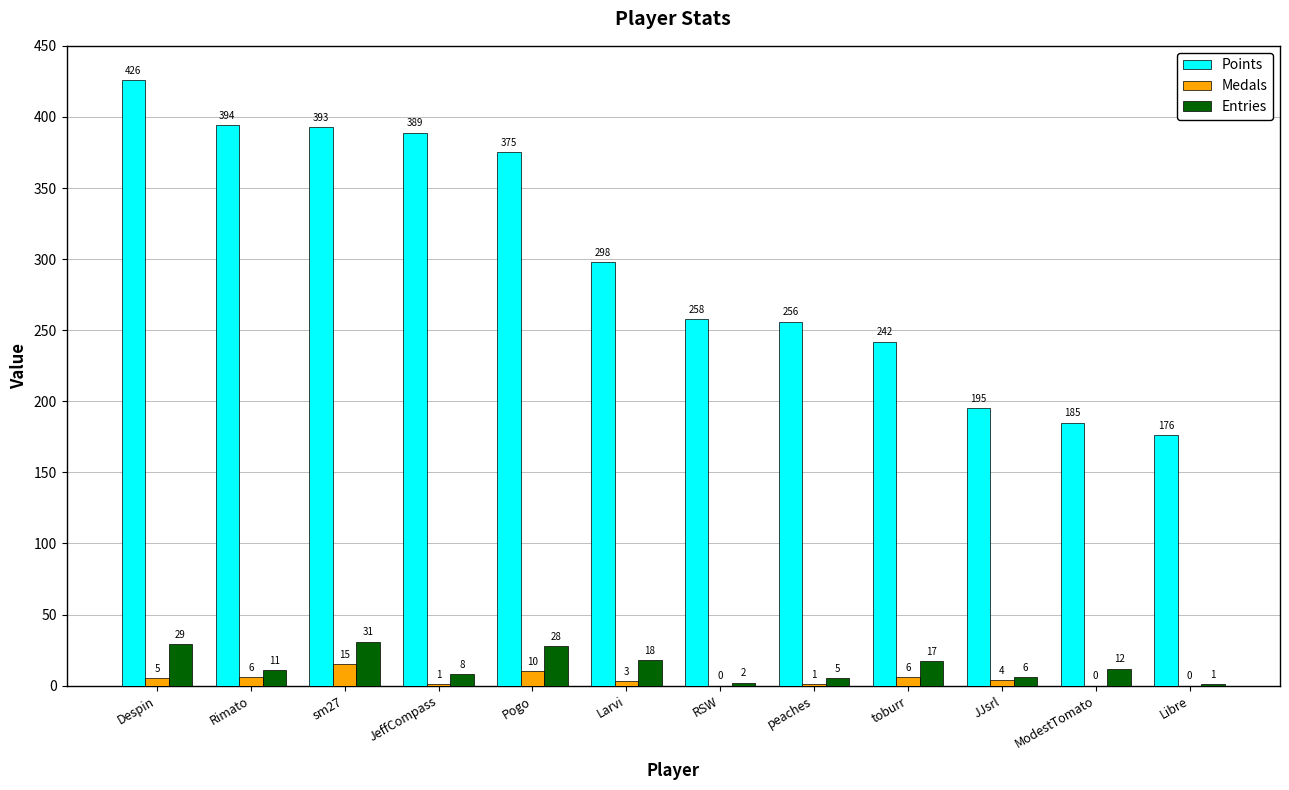

Reading left to right, transcribe all the data shown in this chart.

Points: Despin=426	Rimato=394	sm27=393	JeffCompass=389	Pogo=375	Larvi=298	RSW=258	peaches=256	toburr=242	JJsrl=195	ModestTomato=185	Libre=176
Medals: Despin=5	Rimato=6	sm27=15	JeffCompass=1	Pogo=10	Larvi=3	RSW=0	peaches=1	toburr=6	JJsrl=4	ModestTomato=0	Libre=0
Entries: Despin=29	Rimato=11	sm27=31	JeffCompass=8	Pogo=28	Larvi=18	RSW=2	peaches=5	toburr=17	JJsrl=6	ModestTomato=12	Libre=1